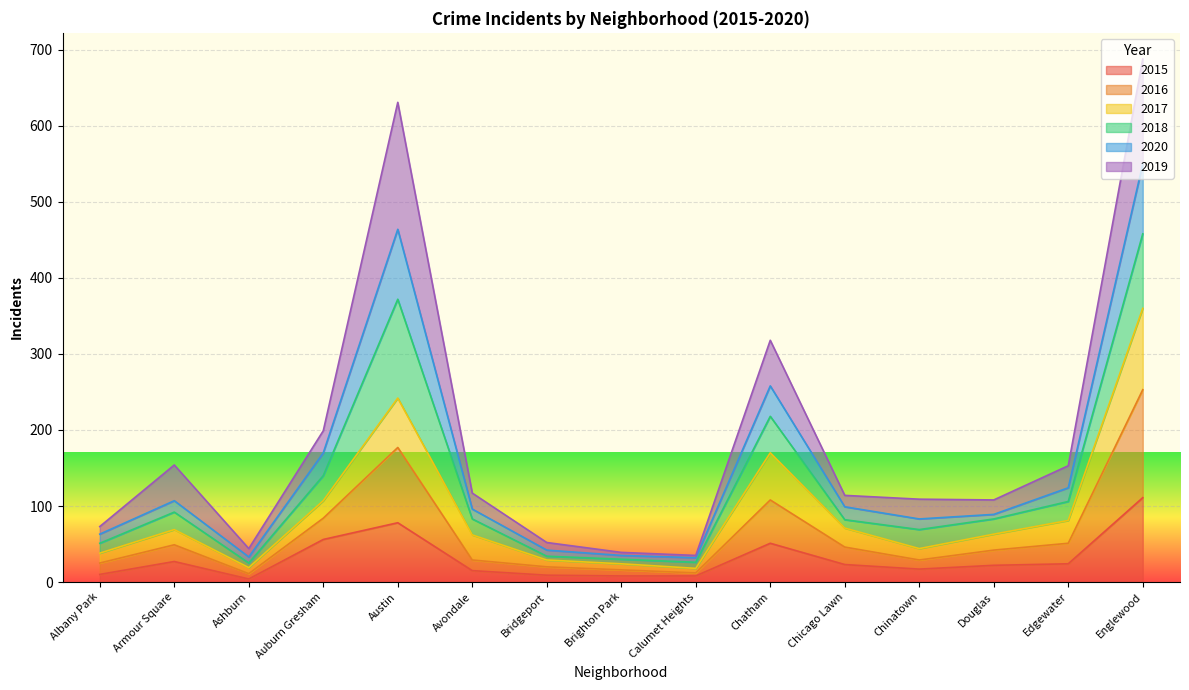

What is the highest value of the 2015 series?

111